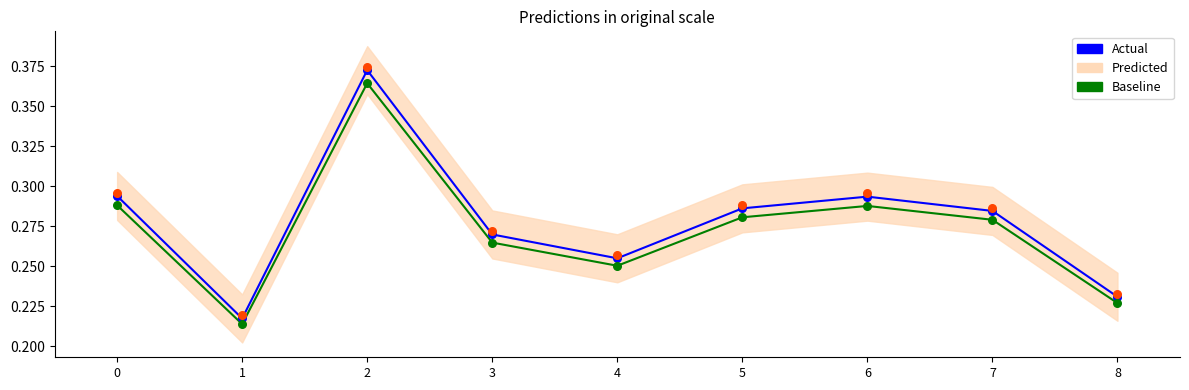

Which series has the widest spread of Y values?

Actual